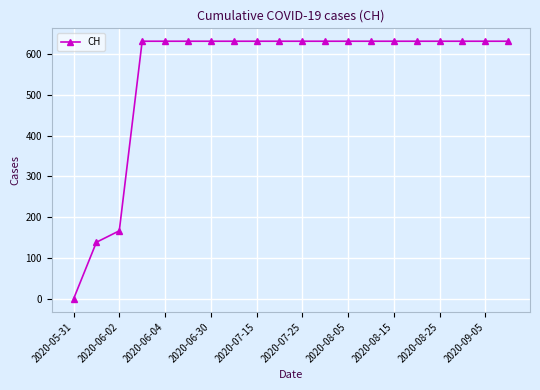

Reading left to right, transcribe all the data shown in this chart.

0	139	167	631	631	631	631	631	631	631	631	631	631	631	631	631	631	631	631	631